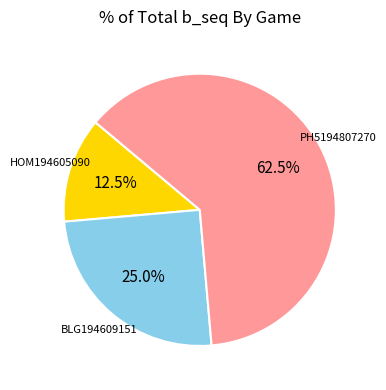

Does any single category account for the majority?

Yes